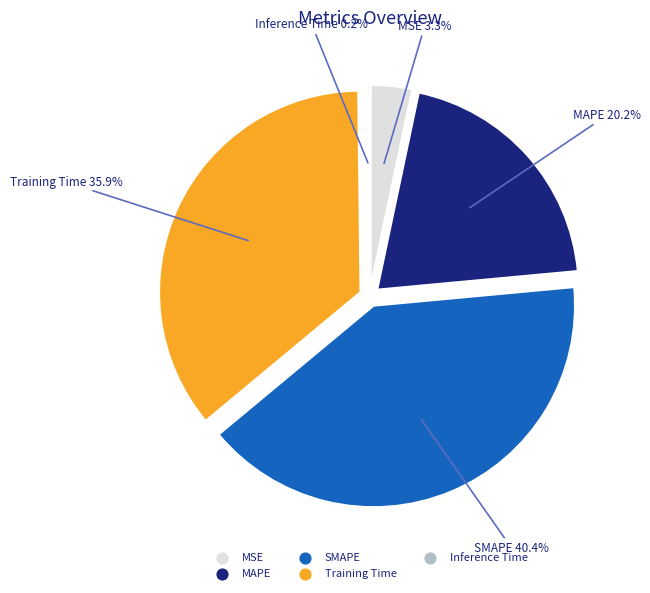

What is the smallest slice in the pie chart?

Inference Time